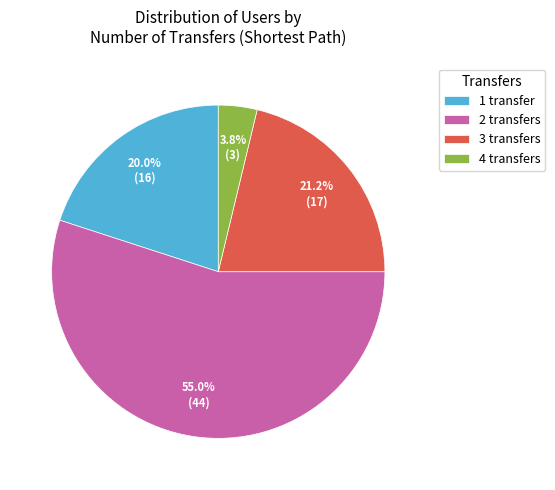

To the nearest percent, what portion does 4 transfers represent?

4%